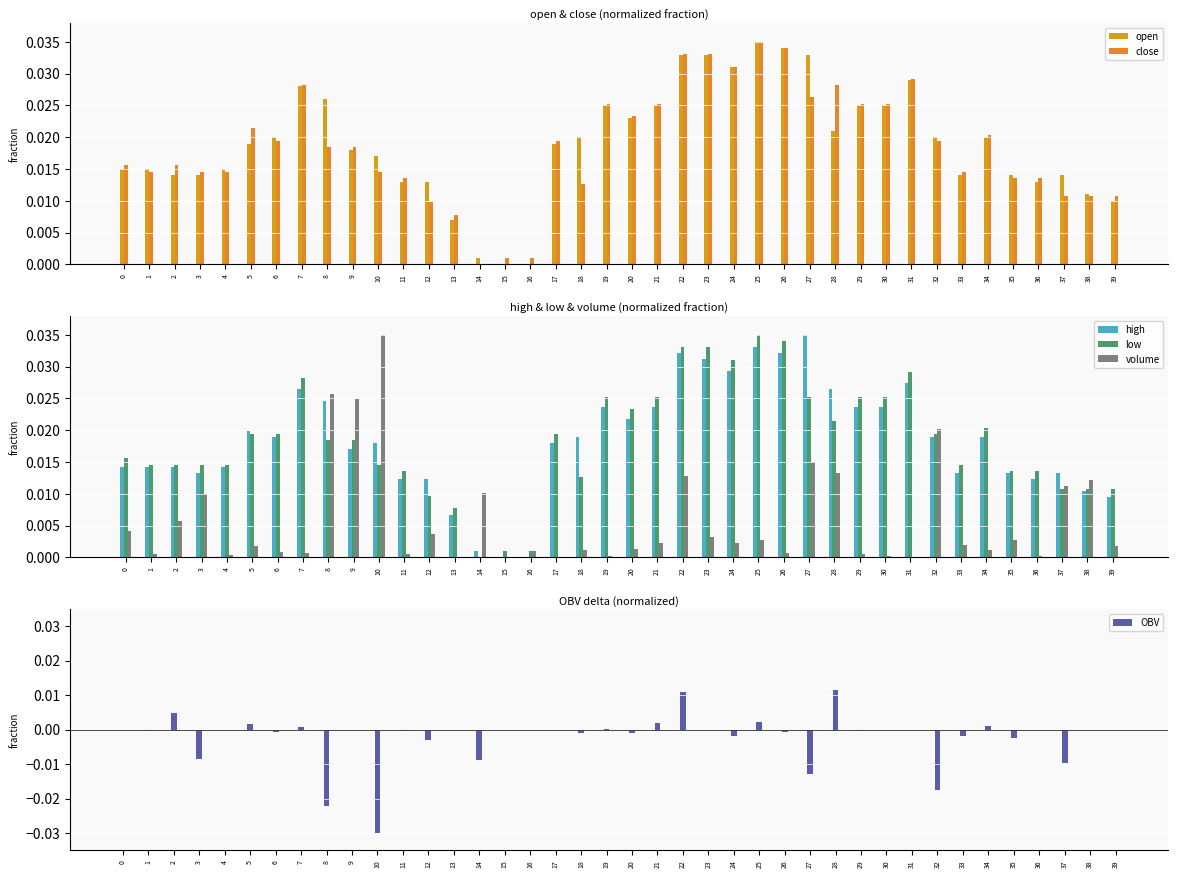

Which series has the largest total across all categories?

open